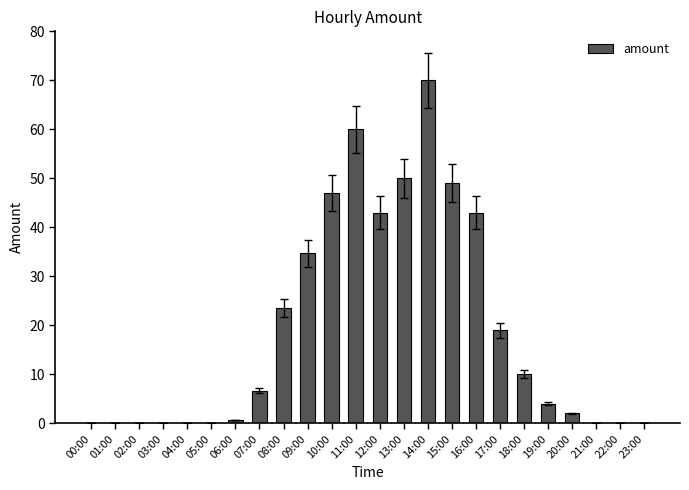

The value at 07:00 is 6.7. True or false?

True